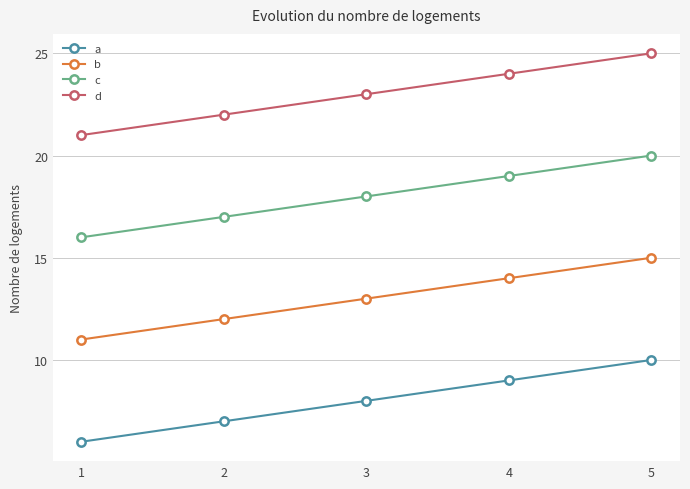

List the series in order of their overall mean, highest first.

d, c, b, a